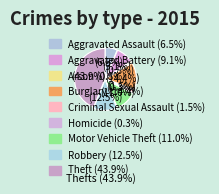

To the nearest percent, what is the combined percentage of Homicide and Criminal Sexual Assault?

2%